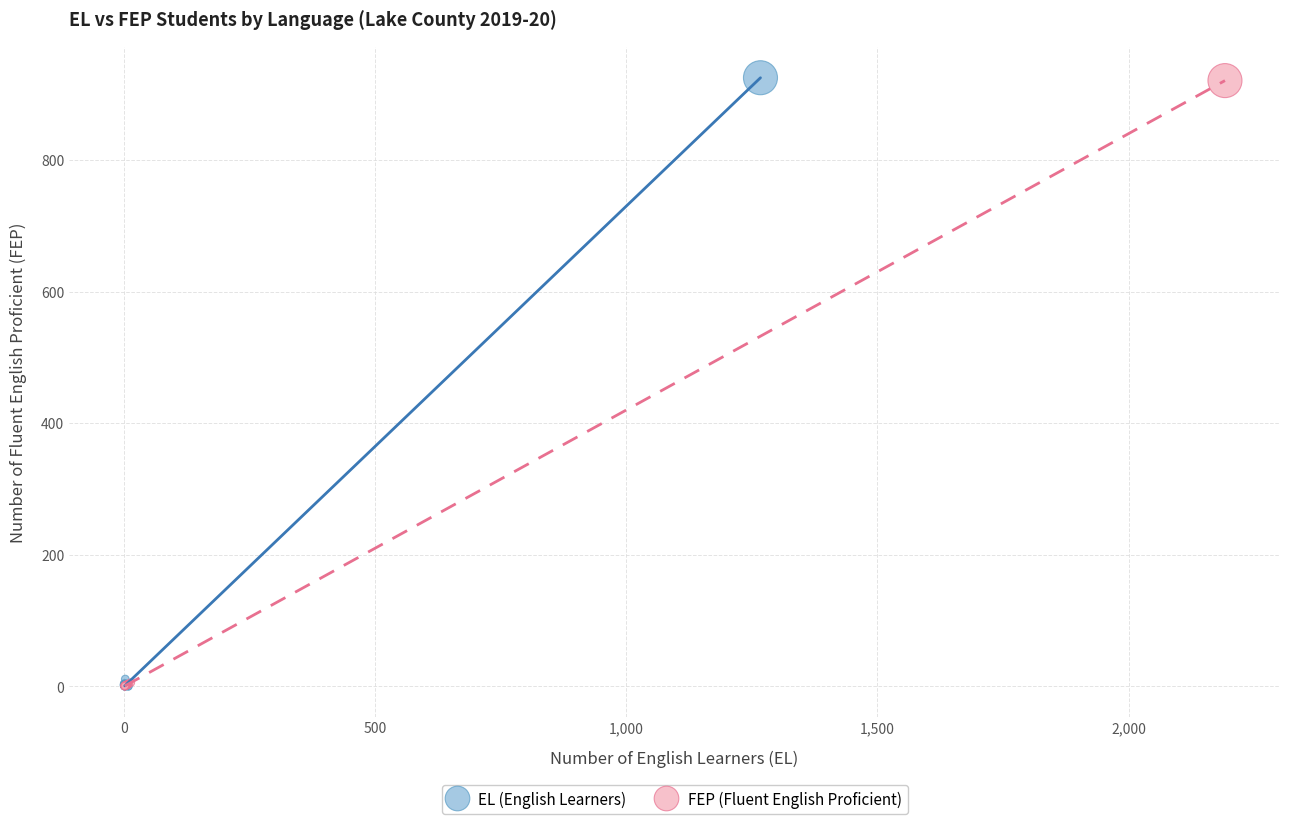

Which series has the largest Y range (max minus min)?

EL (English Learners)